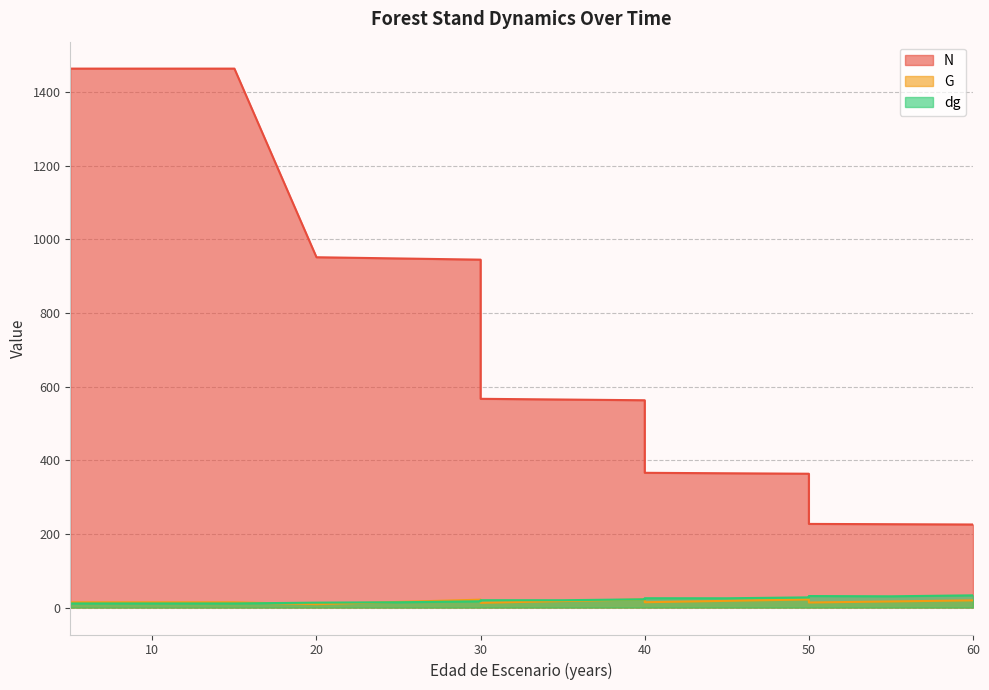

Which series changed the most between 25 and 55?

N